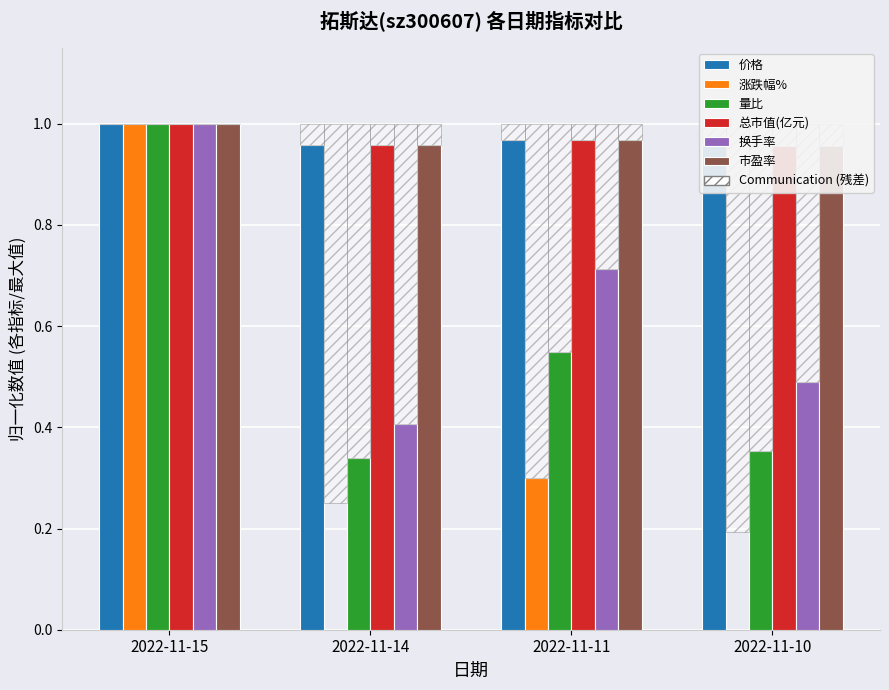

Is the value of 总市值(亿元) at 2022-11-10 greater than the value of 价格 at 2022-11-15?

No